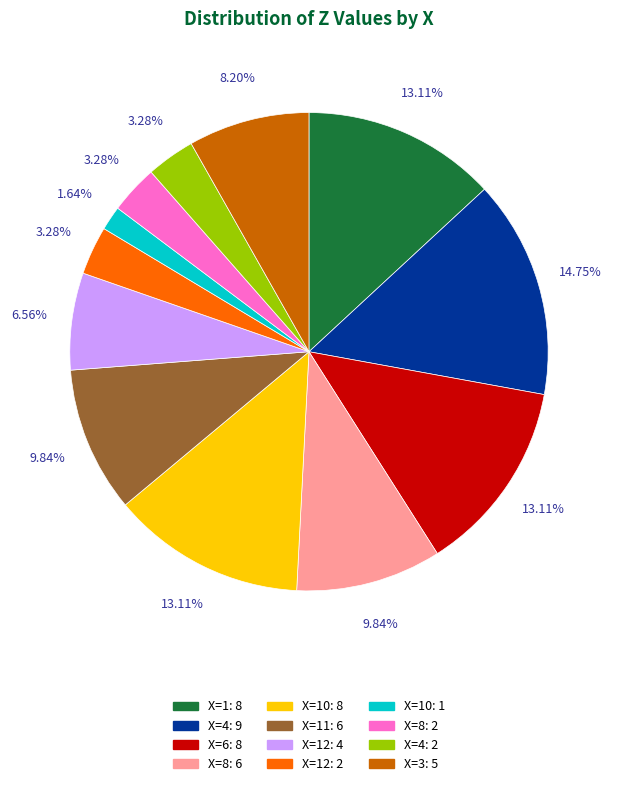

Is there any slice that represents more than half of the pie?

No